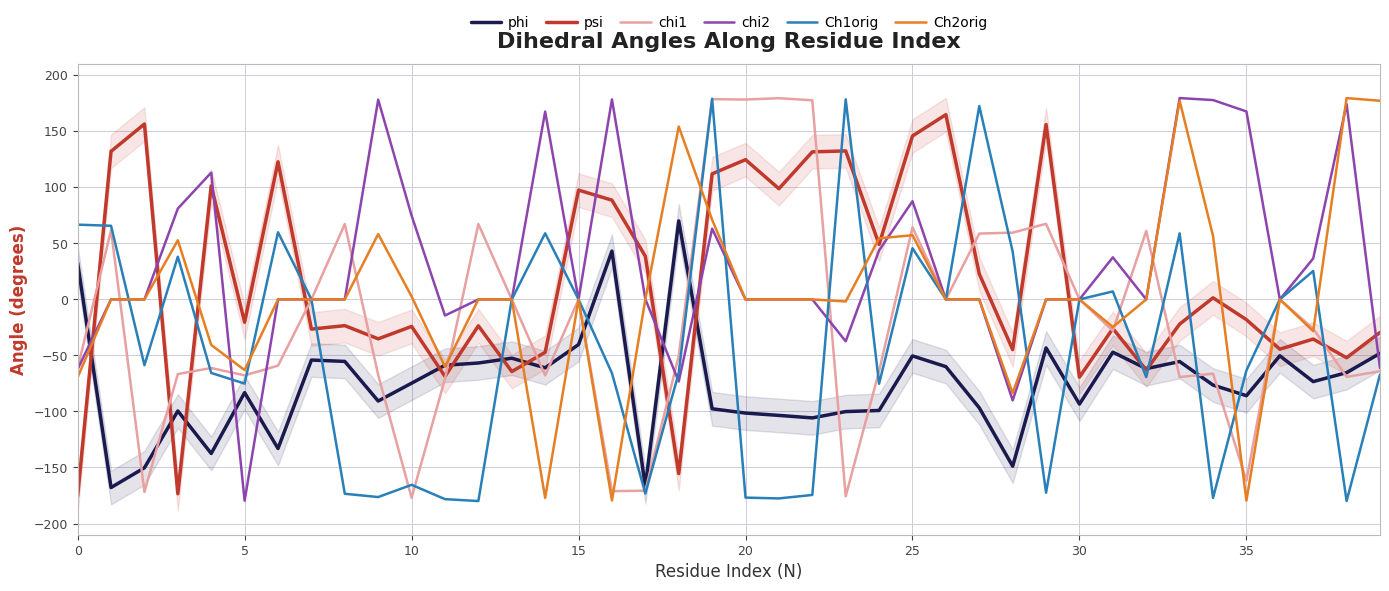

True or false: psi has a value of 73.5 at 25.

False